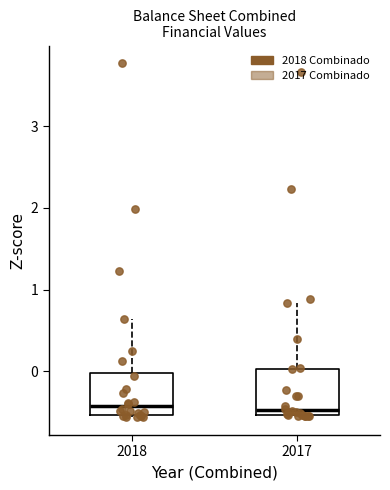

Where is the upper edge of the box at x = 2017 on the y-axis? The values are not printed on the chart, so give them approximately, as read against the axis.

0.0